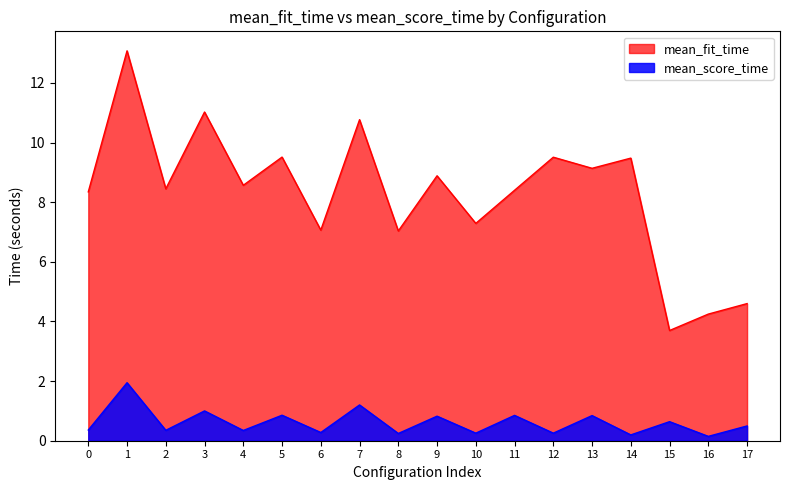

What is the difference between the mean_score_time values at 5 and 2?

0.5